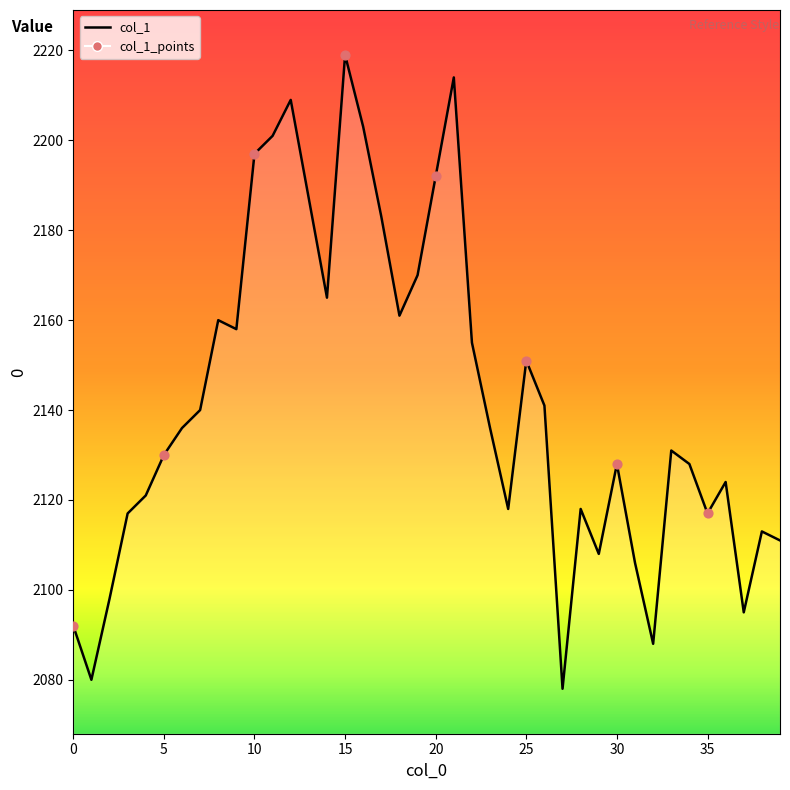

What is the ratio of the value at 29 to the value at 39?

1.0